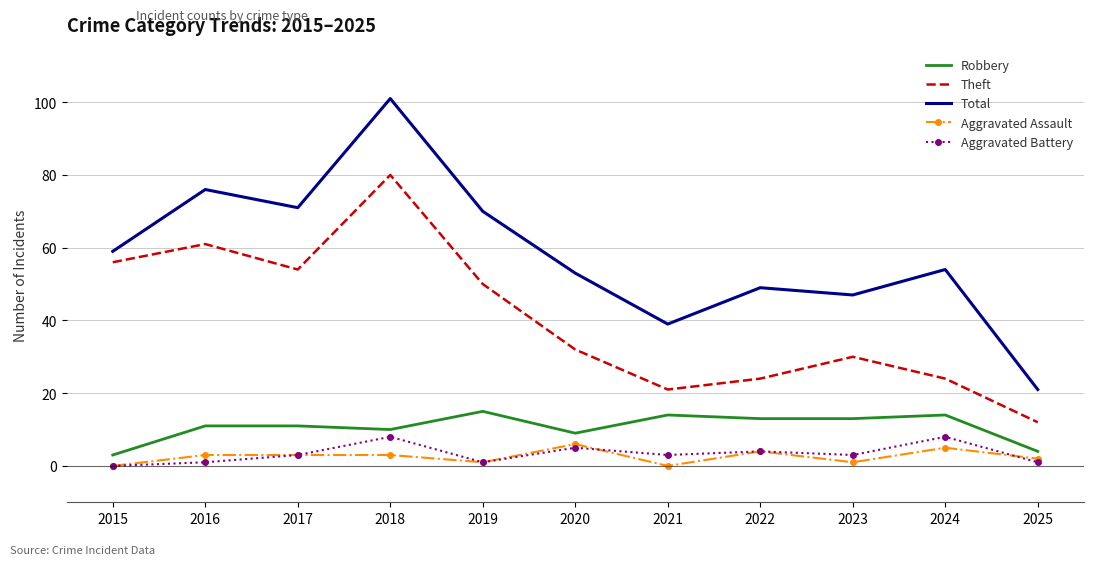

Which series has the largest total across all categories?

Total